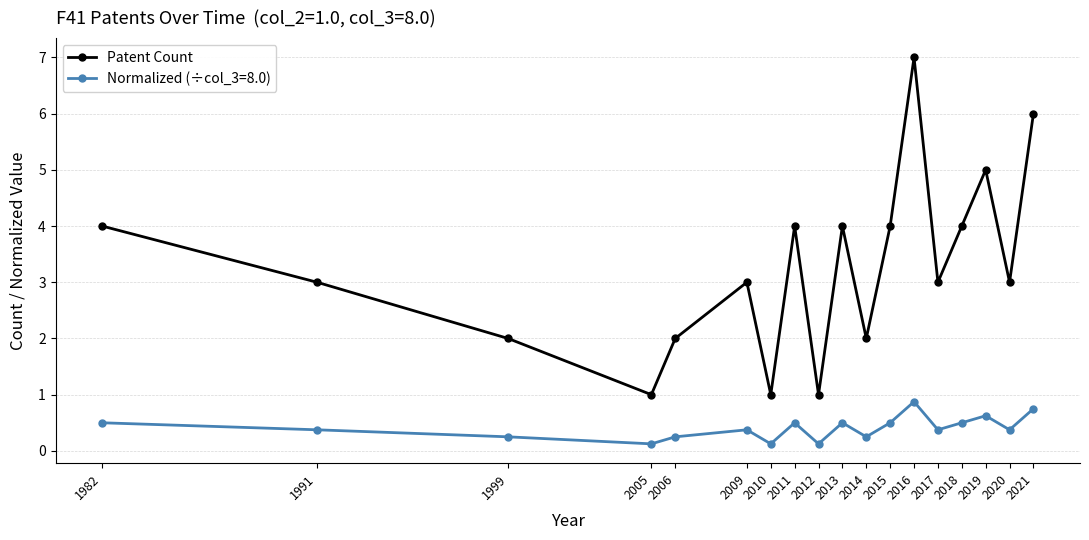

What is the sum of all Normalized (÷col_3=8.0) values?

7.4